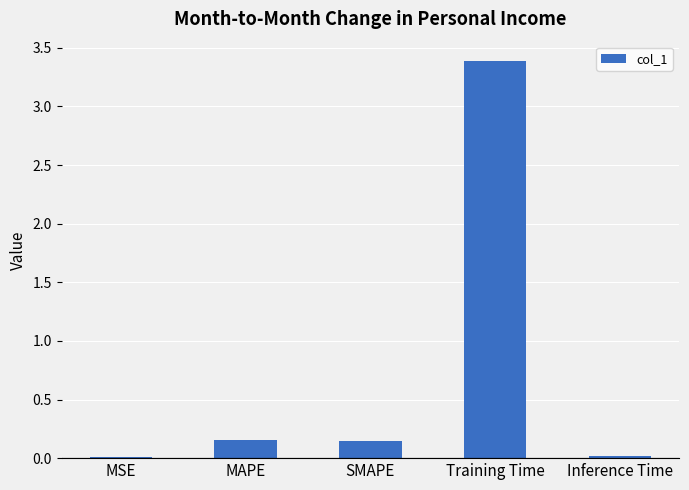

What is the sum of all values?

3.7